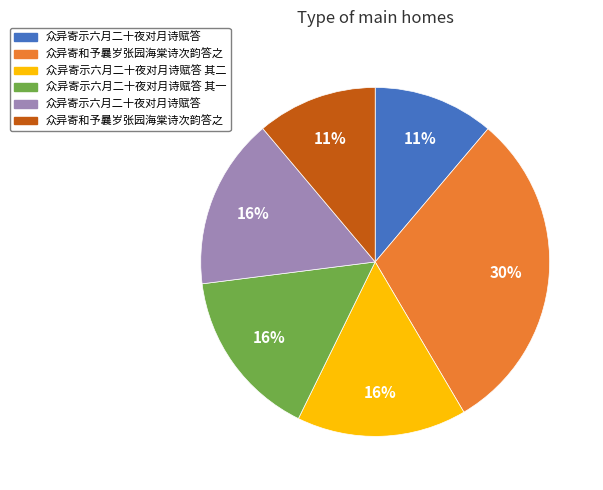

Is there any slice that represents more than half of the pie?

No